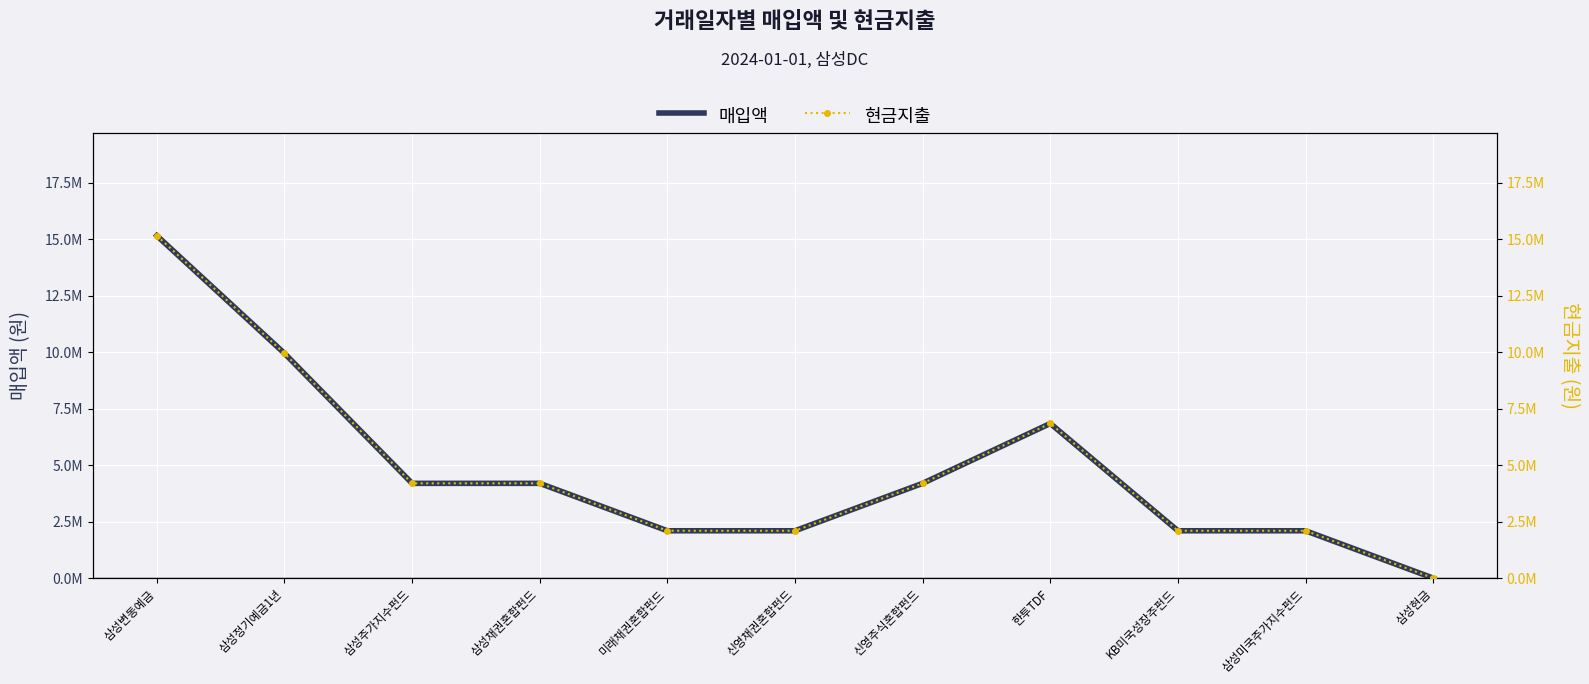

What is the average value of the 매입액 series?

4811094